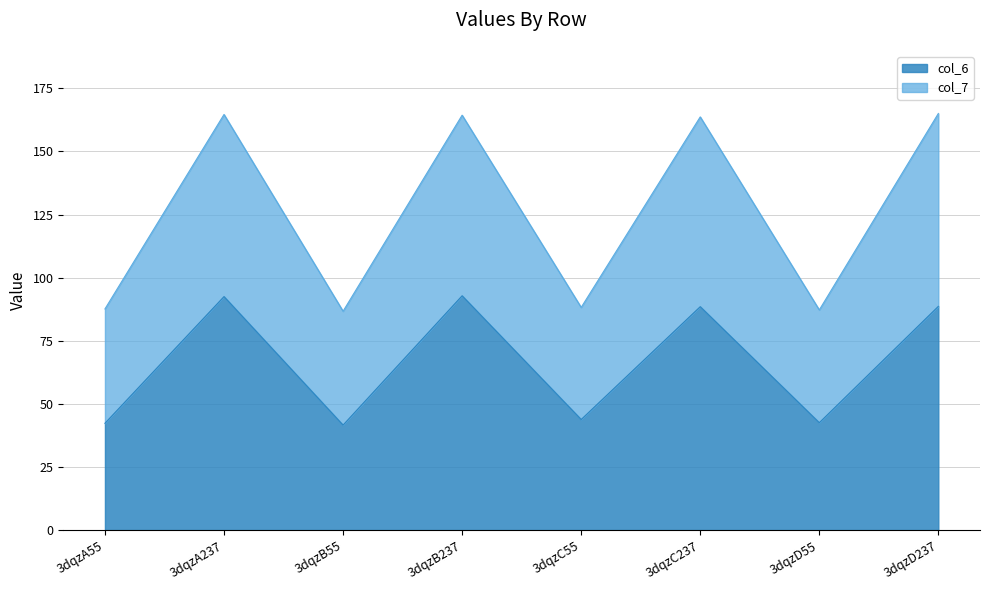

Which label corresponds to the largest value in the chart?

3dqzD237